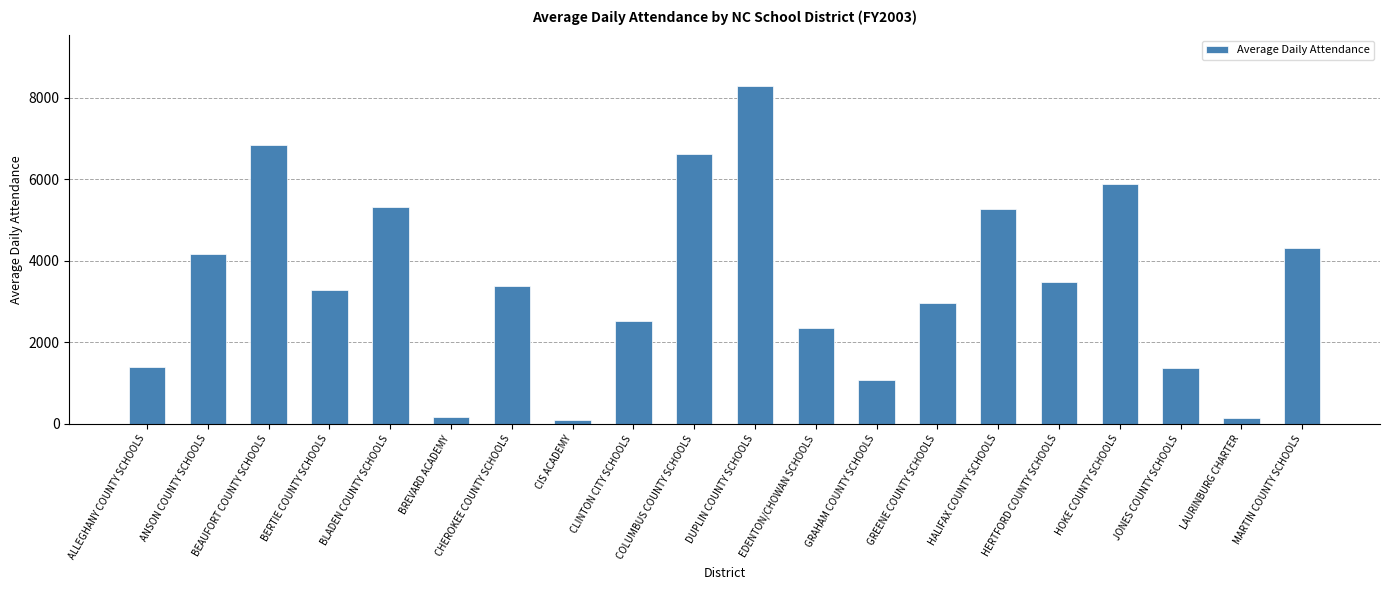

What is the difference between the maximum and minimum values?

8193